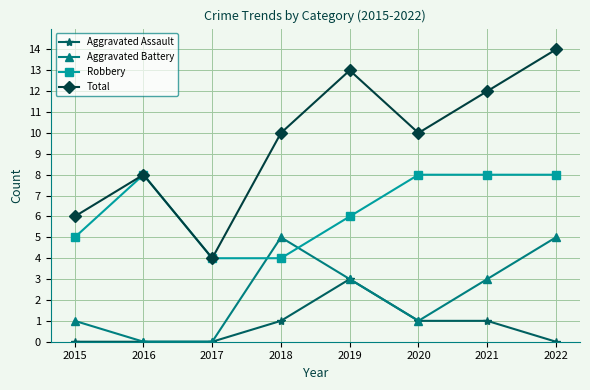

In Total, how many points are lower than both neighbors (excluding endpoints)?

2